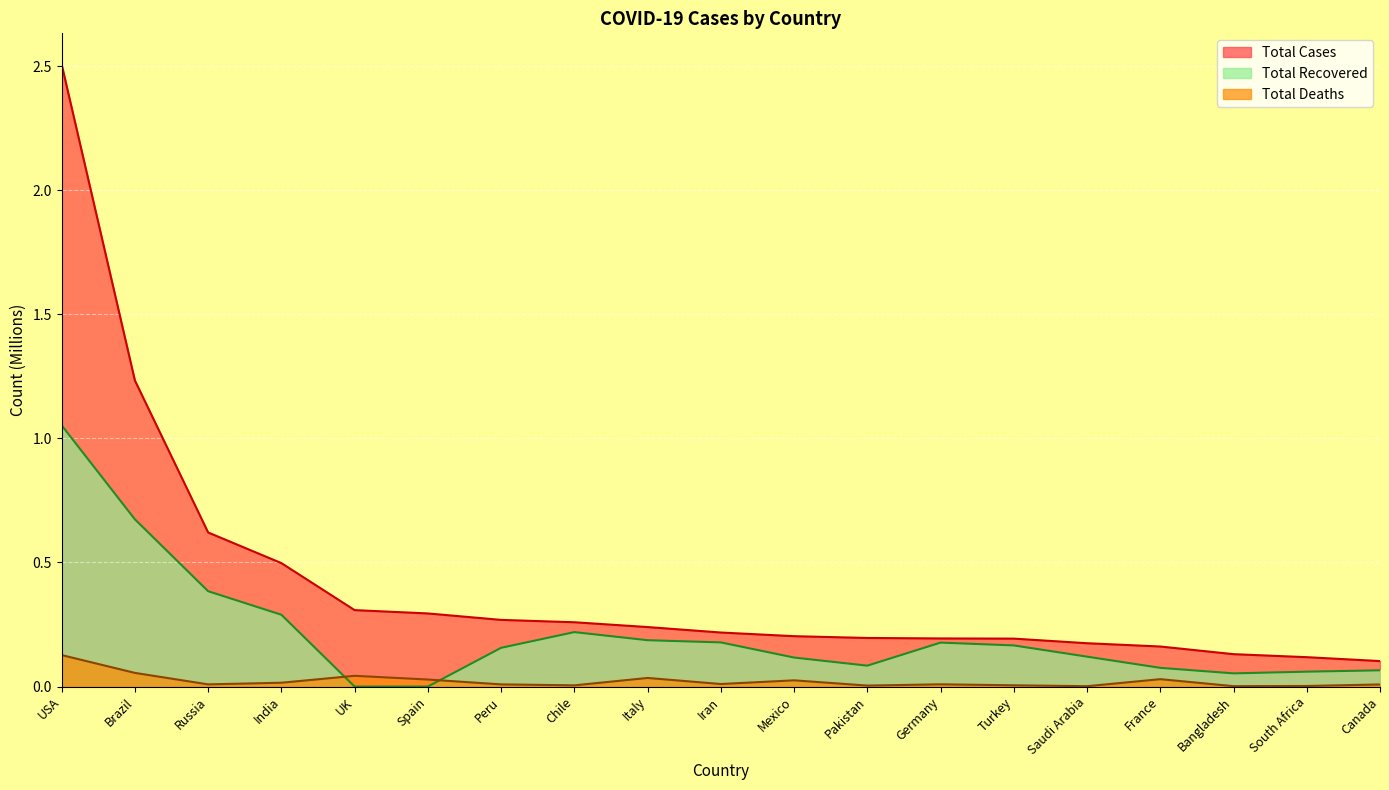

How many lines are shown in the chart?

3